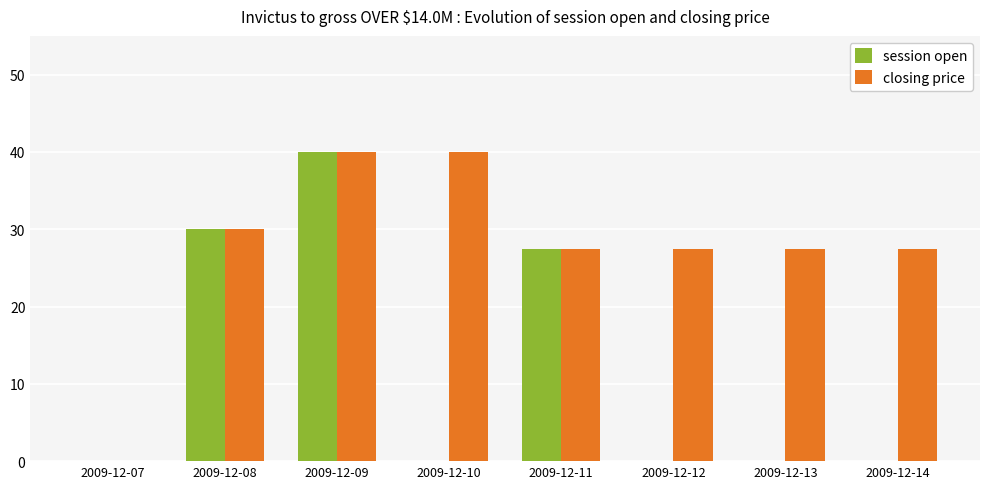

Is it true that session open equals 0.0 at 2009-12-14?

True